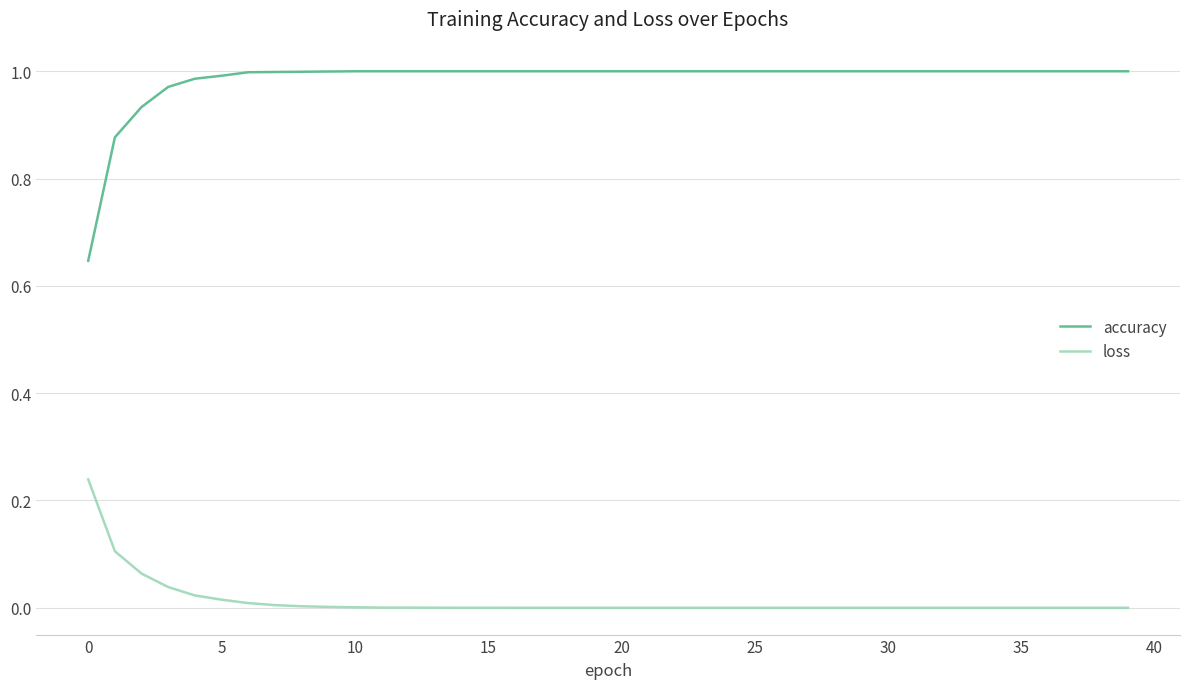

Which series has the largest total across all categories?

accuracy